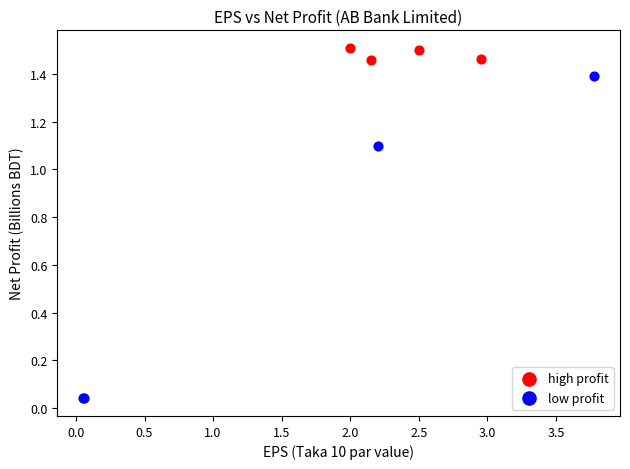

Which series reaches the maximum Y coordinate?

high profit